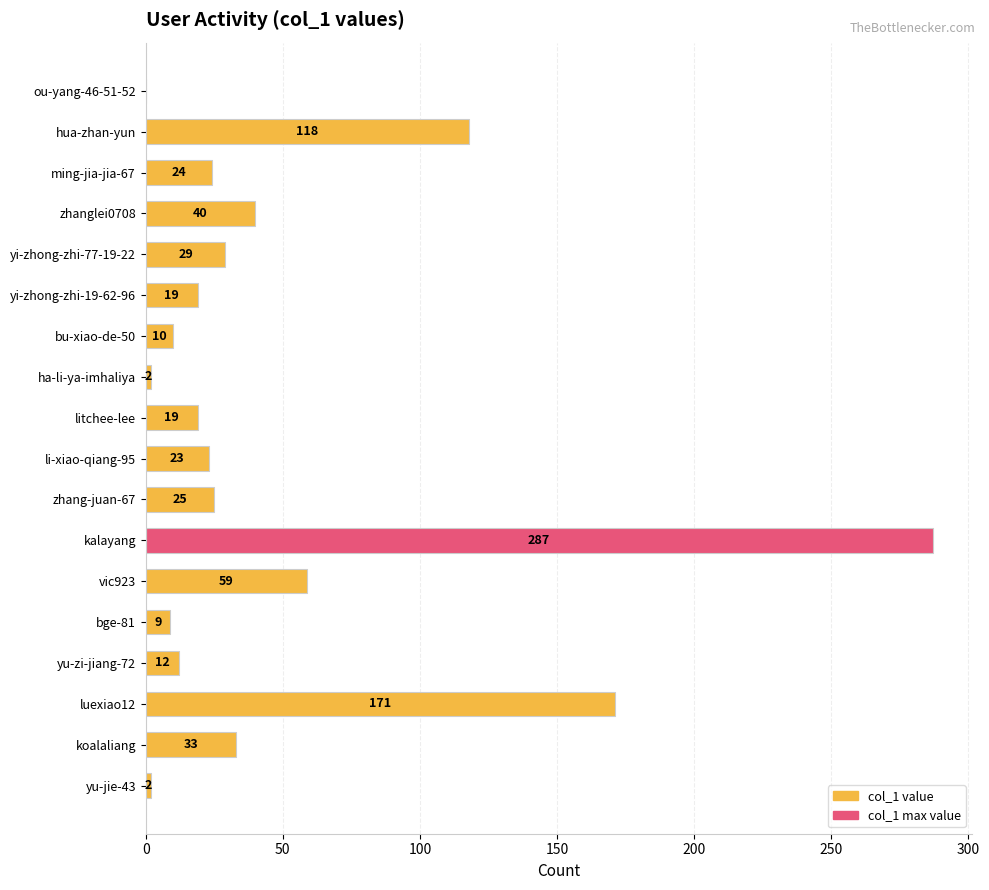

Where is the data nearest to the value 143?

hua-zhan-yun